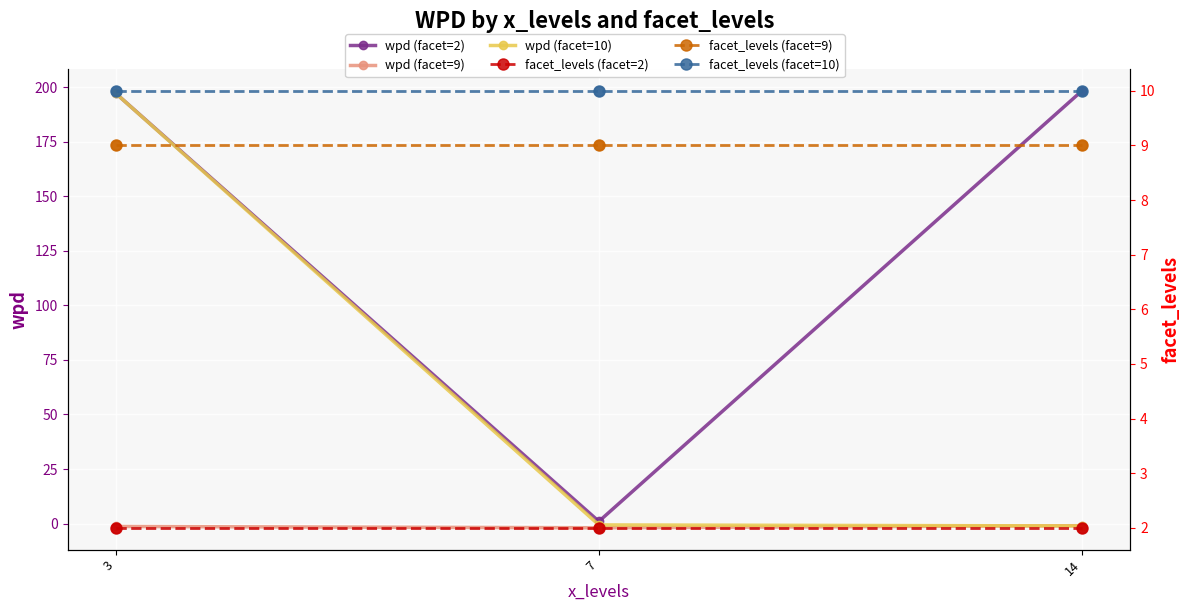

Which series has the largest Y range (max minus min)?

wpd (facet=10)